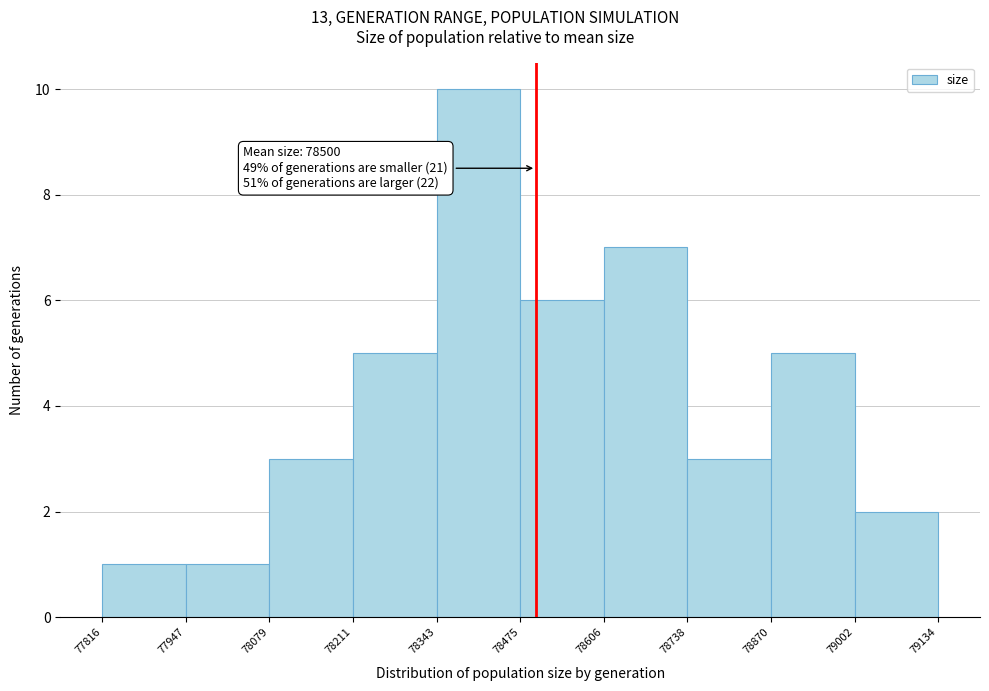

Which range on the x-axis has the tallest bar?

78343 to 78475